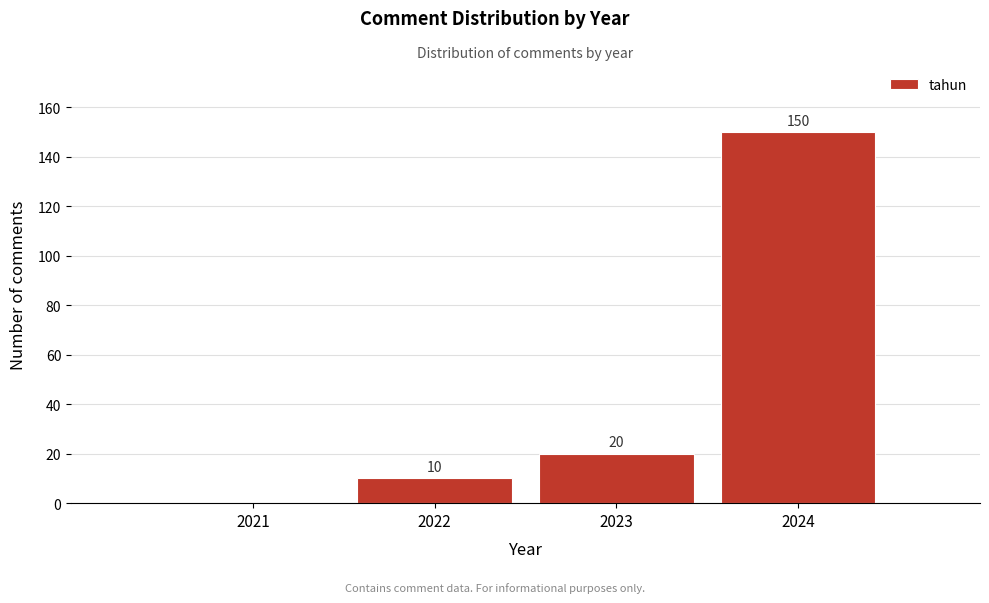

Reading left to right, extract all data points from this chart.

2021=0	2022=10	2023=20	2024=150